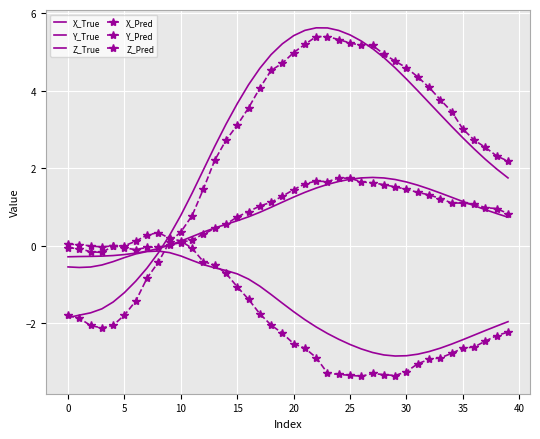

Where is Y_Pred nearest to the value -1?

15